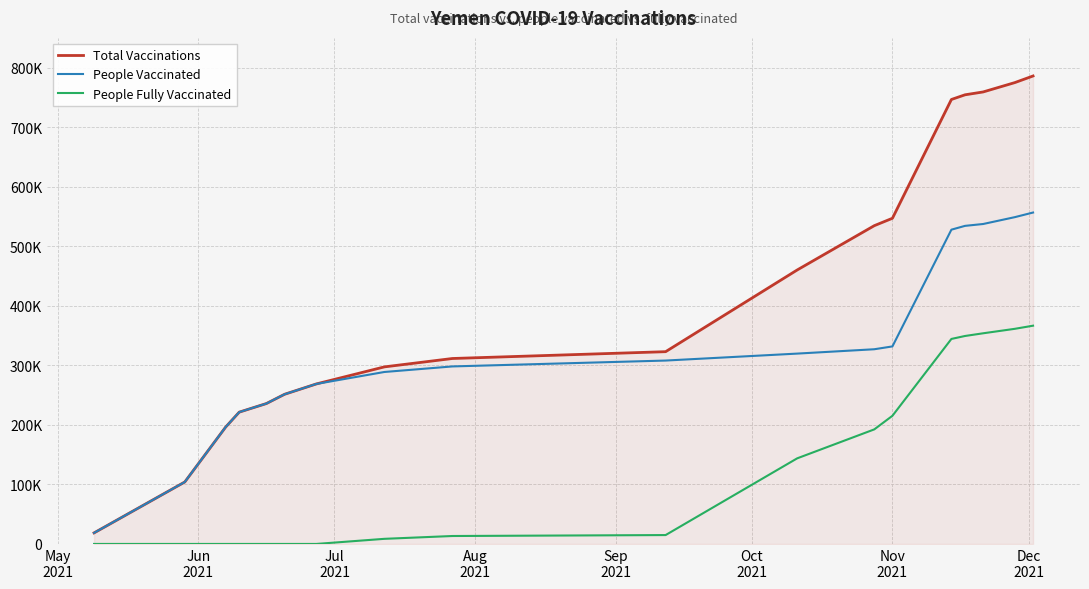

True or false: People Vaccinated has more than 0 interior local peaks.

False